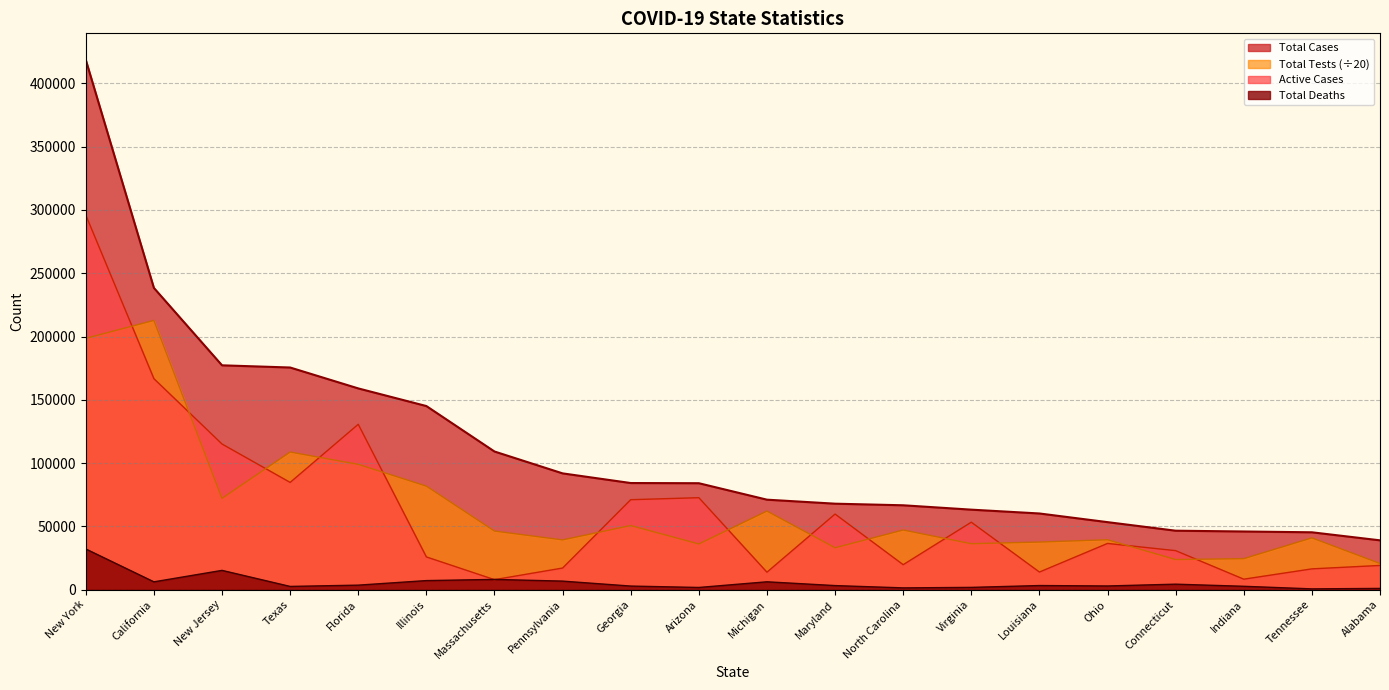

At which label does Total Deaths reach its minimum?

Tennessee